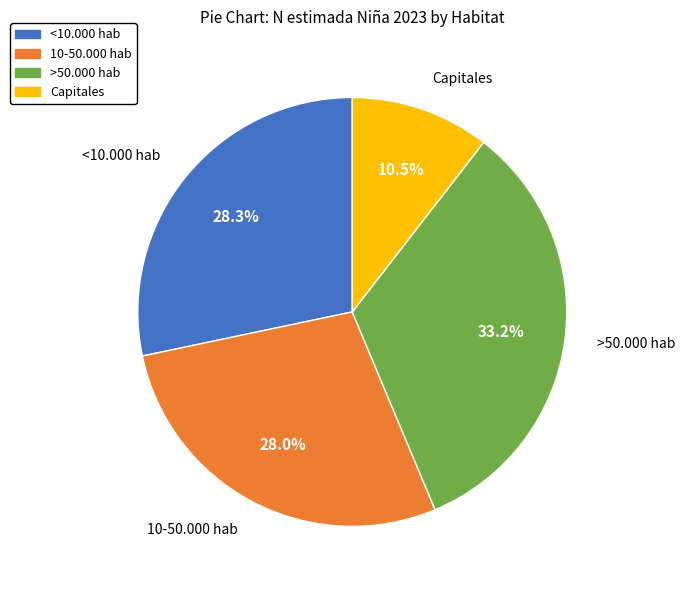

Is there a majority slice in this chart?

No